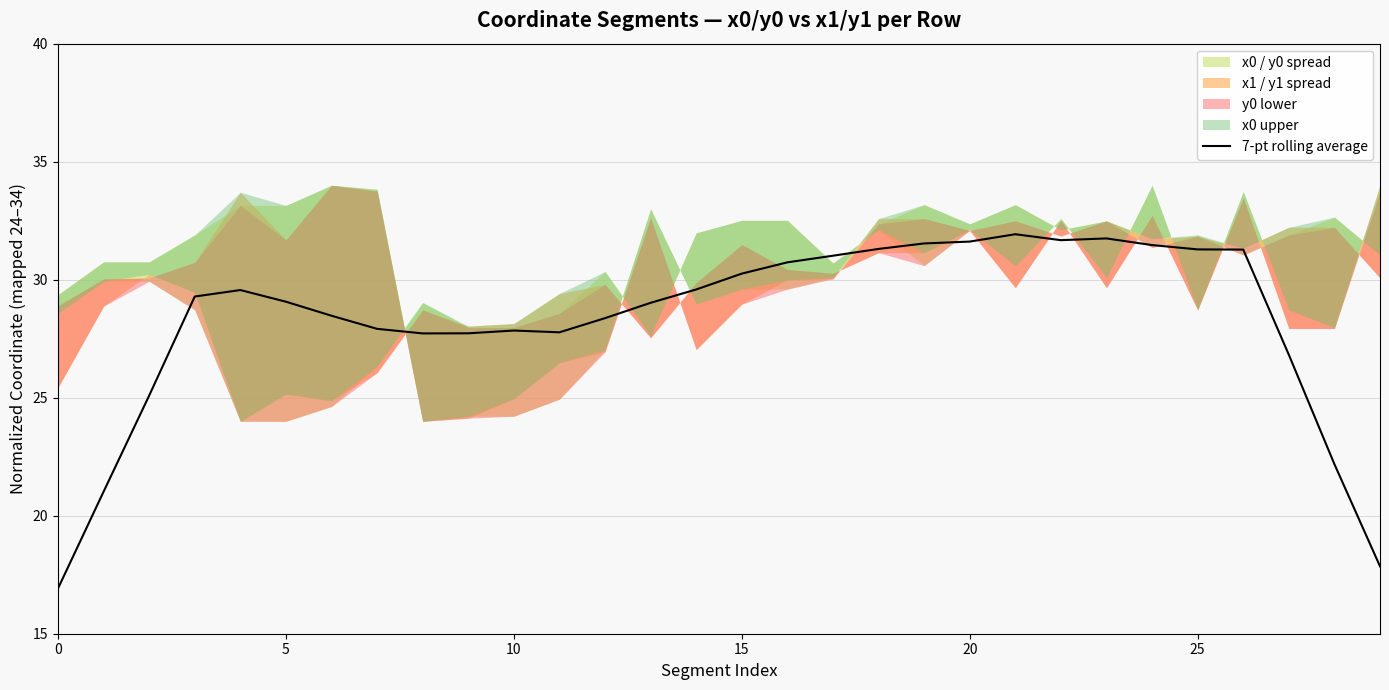

What is the maximum value for 7-pt rolling average?

31.9